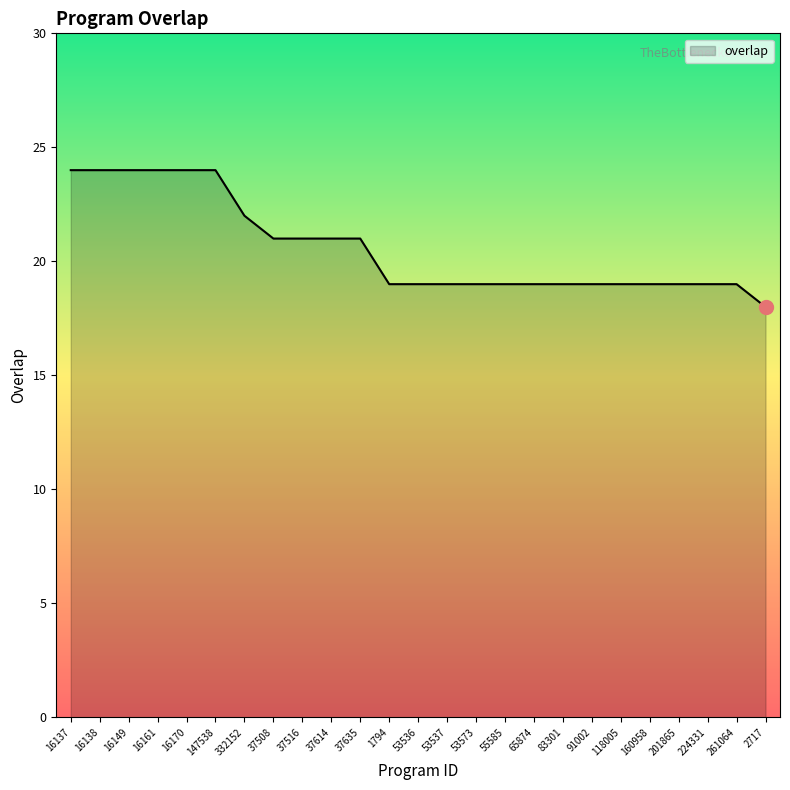

Is it true that the value at 37508 is 21?

True